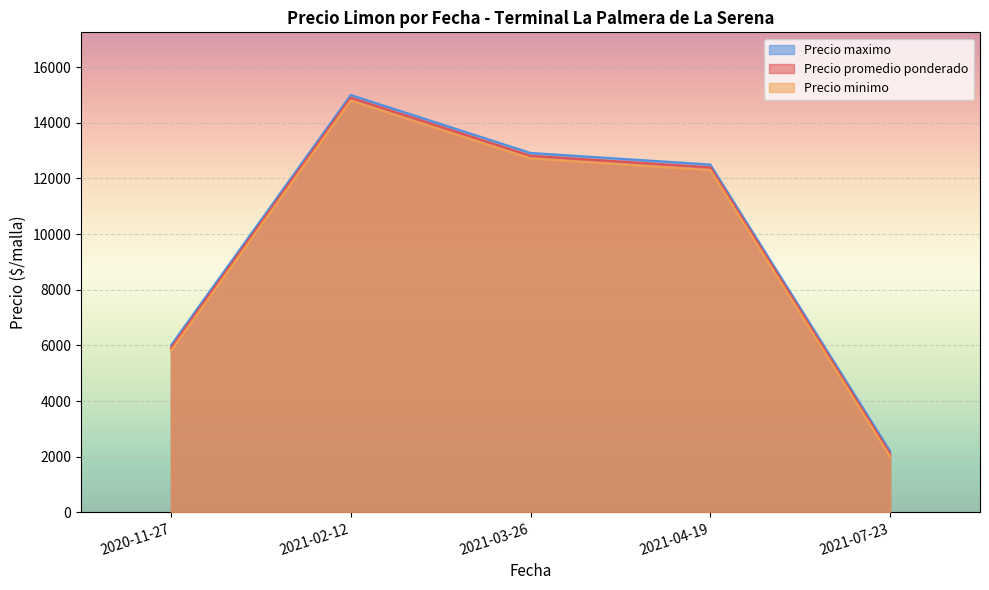

List the labels in order of Precio minimo value, largest first.

2021-02-12, 2021-03-26, 2021-04-19, 2020-11-27, 2021-07-23